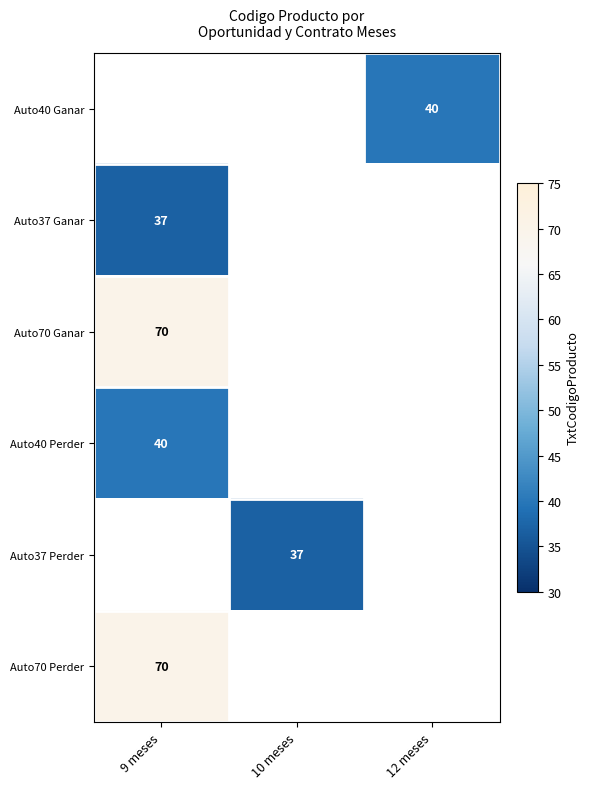

Is it true that Auto40 Perder equals 40 at 9 meses?

True